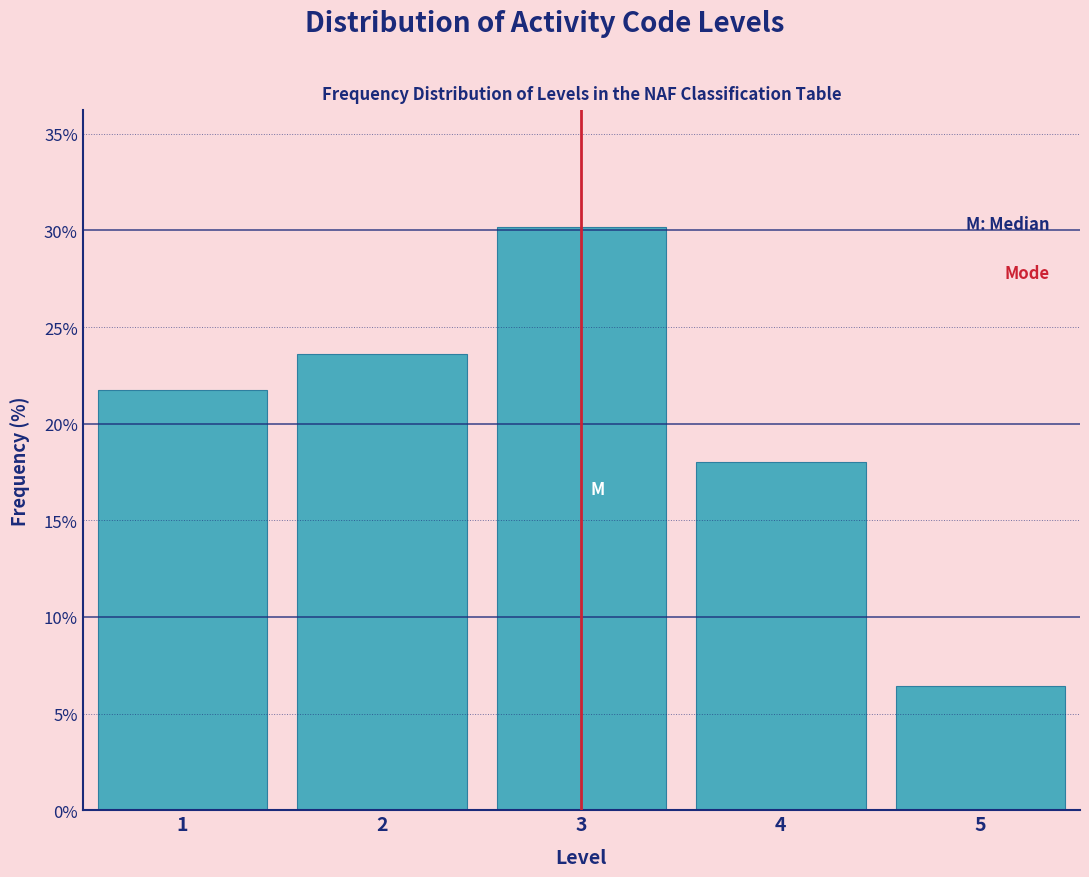

Which range on the x-axis has the tallest bar?

2.5 to 3.5